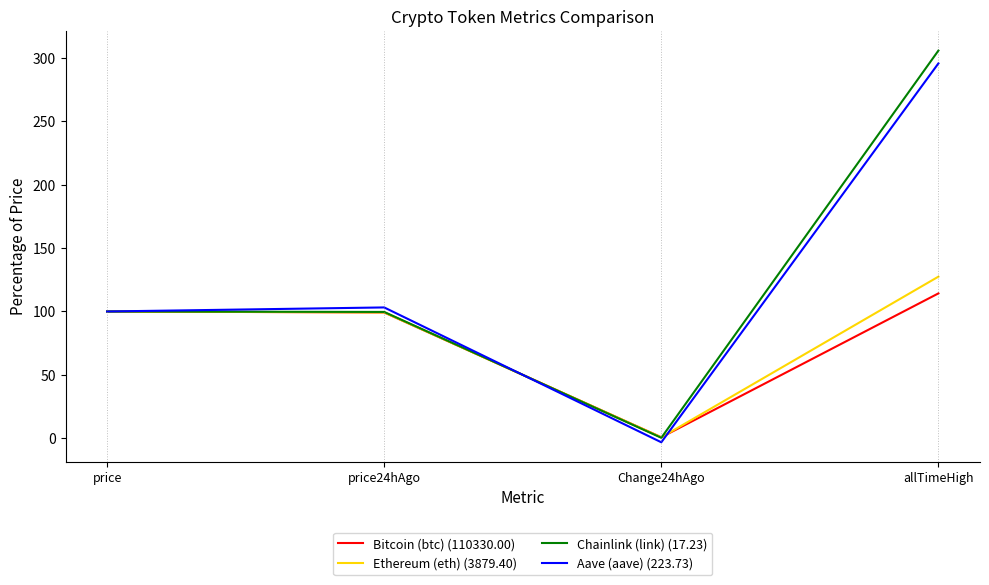

Which series has the widest spread of values?

Chainlink (link) (17.23)